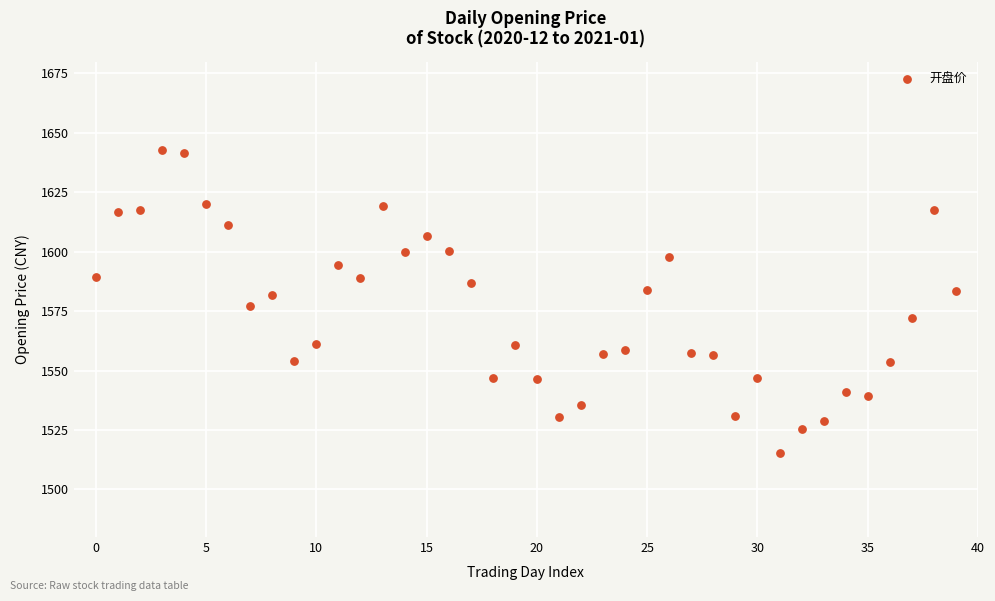

How many points are shown in the scatter plot?

40